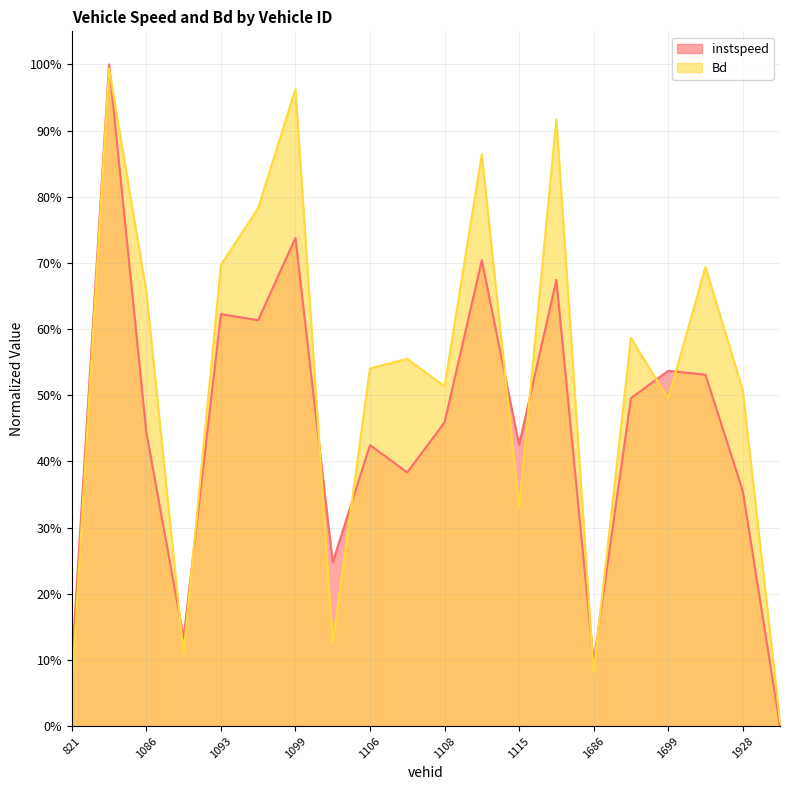

Reading left to right, transcribe all the data shown in this chart.

instspeed: 0.1	1.0	0.4	0.1	0.6	0.6	0.7	0.2	0.4	0.4	0.5	0.7	0.4	0.7	0.1	0.5	0.5	0.5	0.4	0.0
Bd: 0.1	1.0	0.7	0.1	0.7	0.8	1.0	0.1	0.5	0.6	0.5	0.9	0.3	0.9	0.1	0.6	0.5	0.7	0.5	0.0